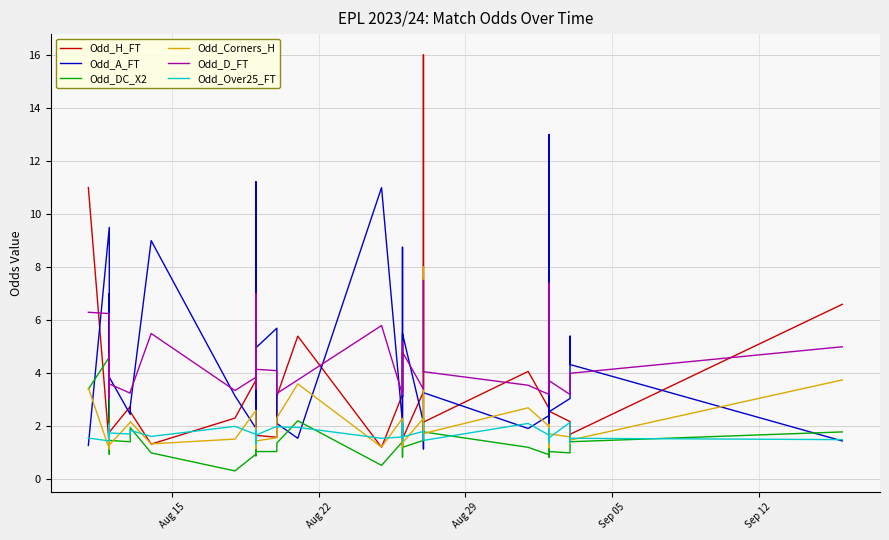

Does the chart have visible grid lines?

Yes